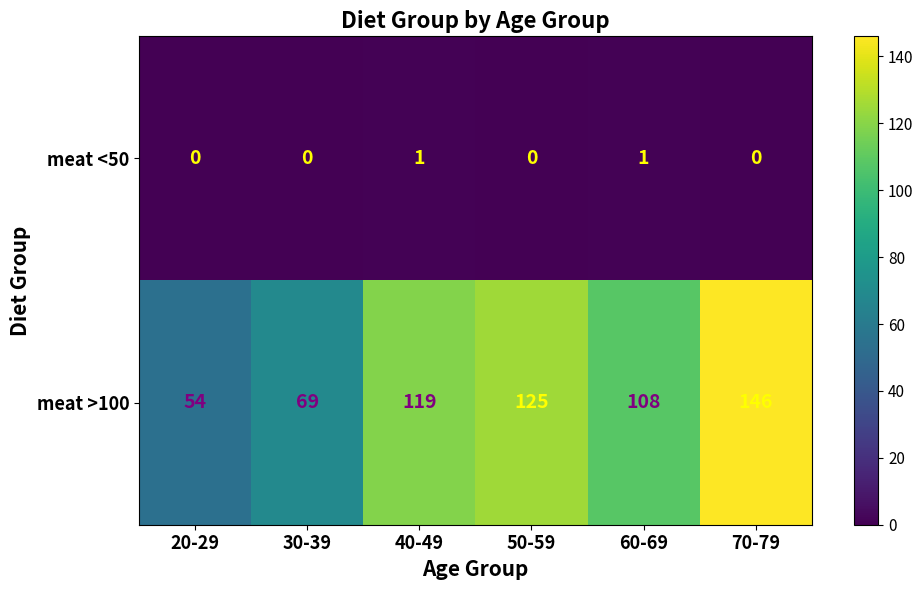

List the series in order of their overall mean, lowest first.

meat <50, meat >100